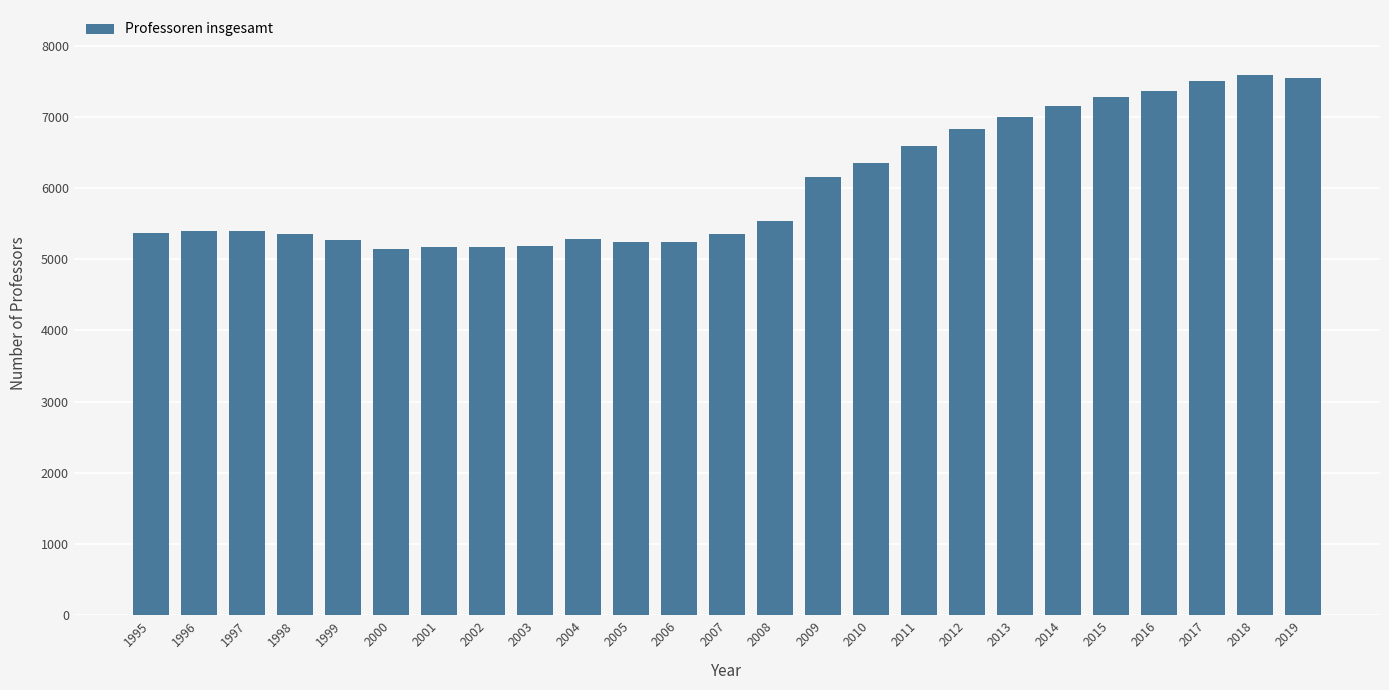

Is it true that the value at 1996 is 1944?

False